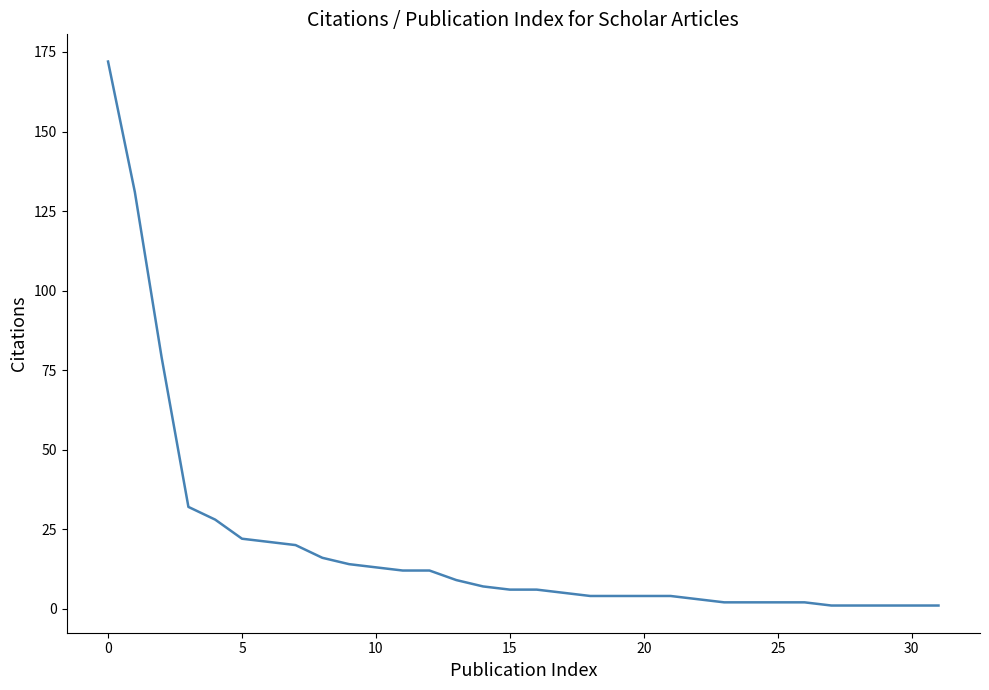

What is the greatest value displayed?

172